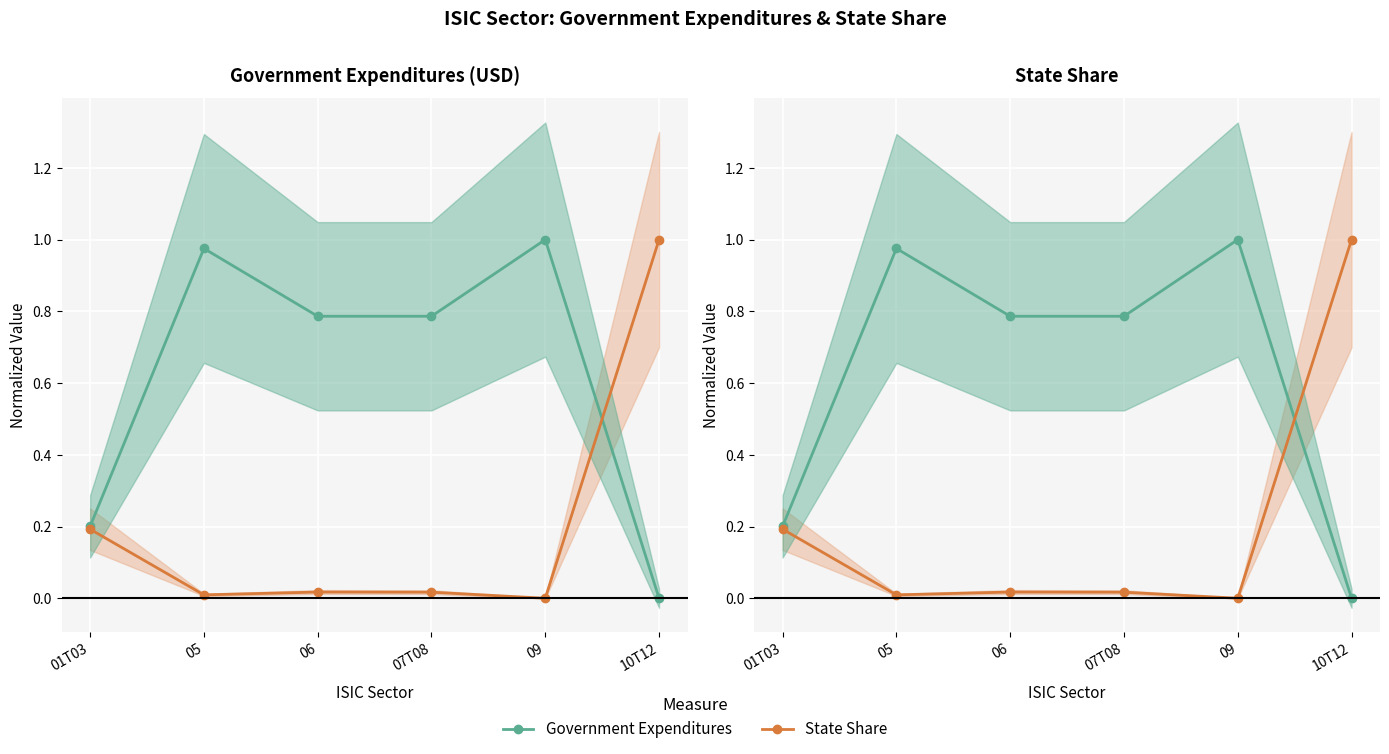

Between which two adjacent categories do Government Expenditures and State Share first intersect?

09 and 10T12